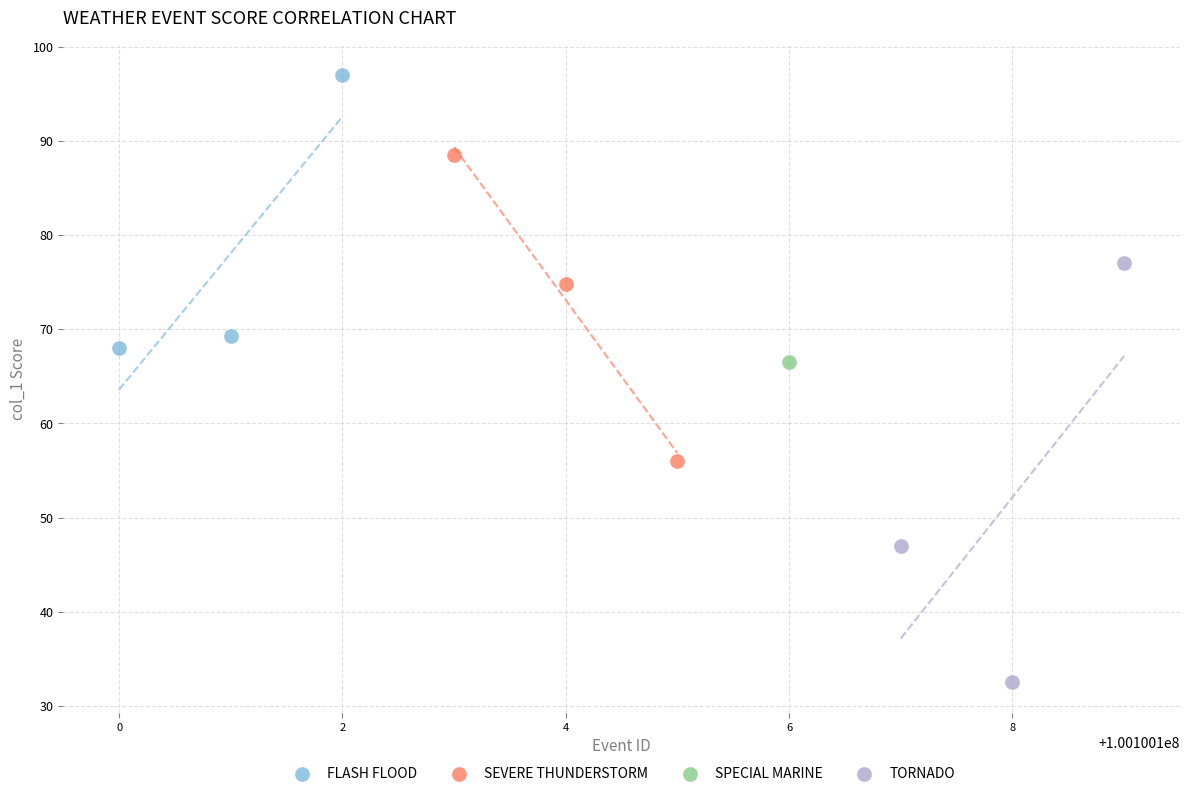

Which series contains the lowest Y value?

TORNADO